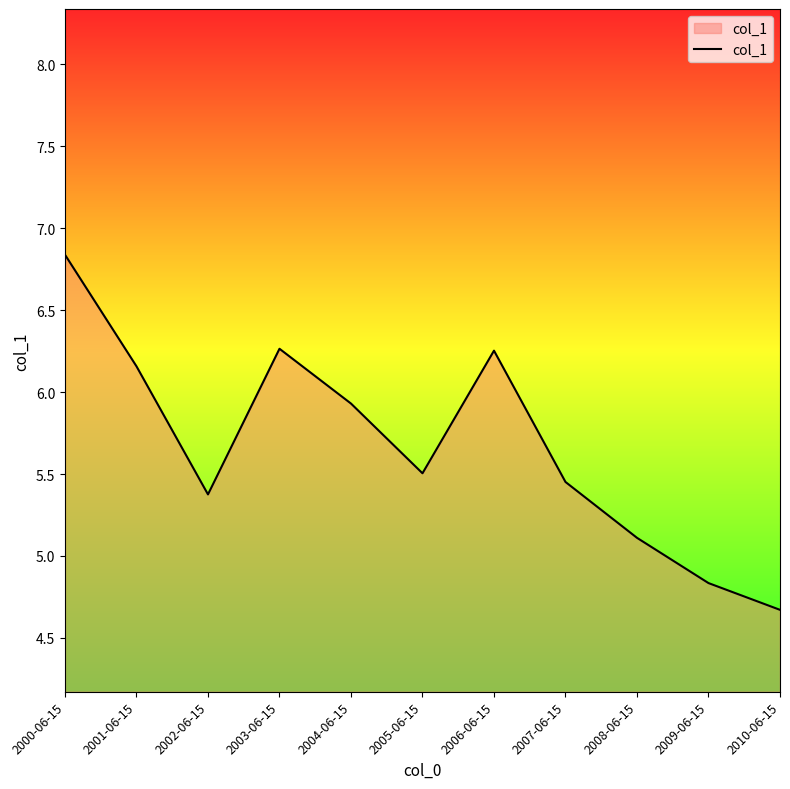

What is the maximum value shown in the chart?

6.8